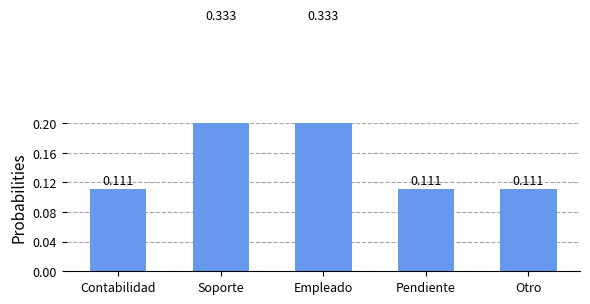

What is the sum of the values at Empleado and Soporte?

0.7